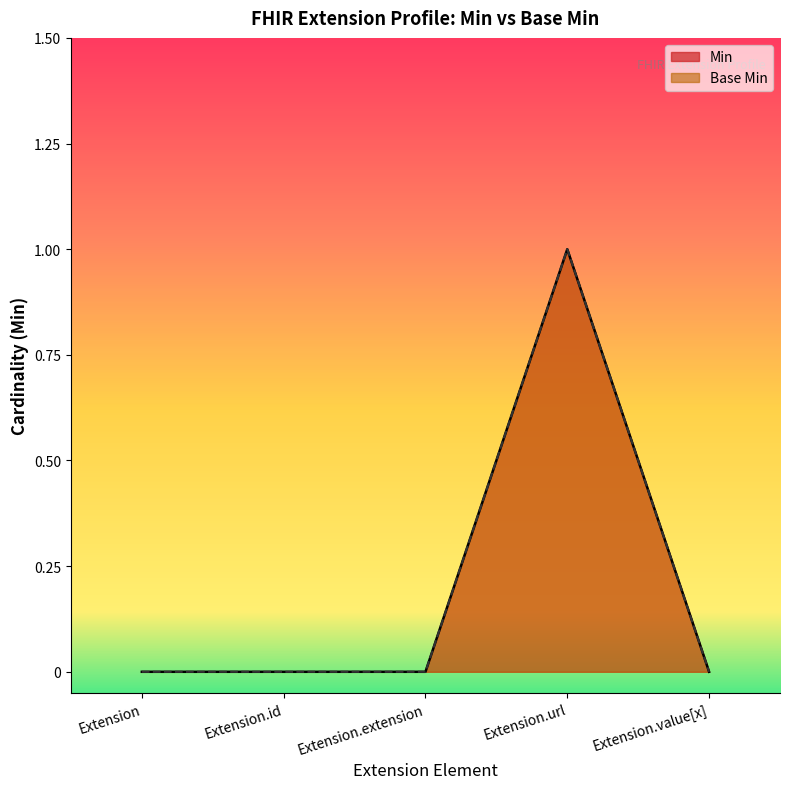

True or false: Base Min and Min intersect in this chart.

False